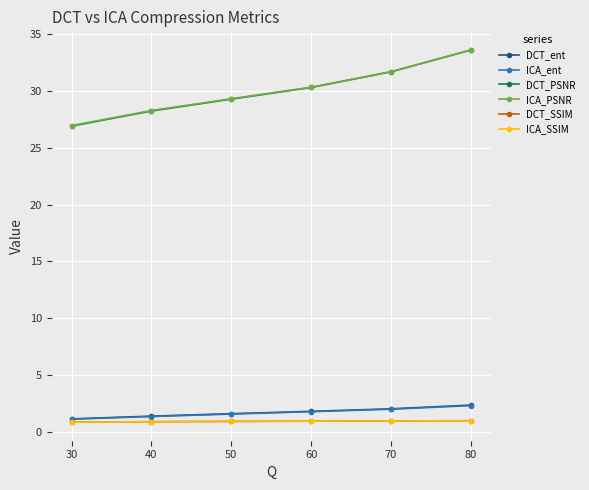

What is the maximum value for ICA_SSIM?

1.0